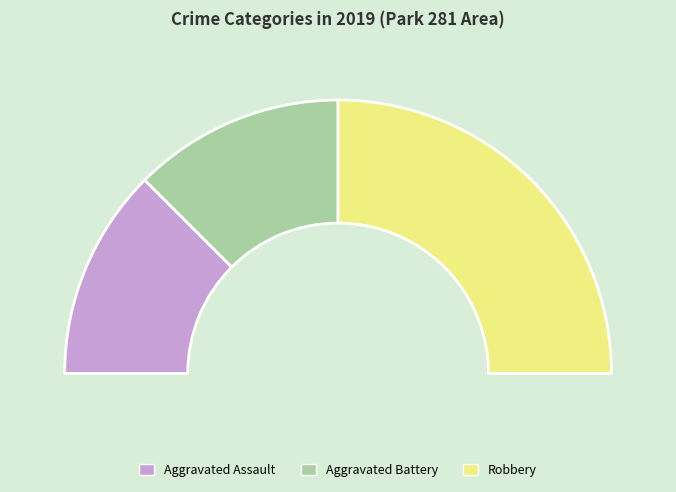

The Aggravated Battery slice represents 25% of the pie. True or false?

True